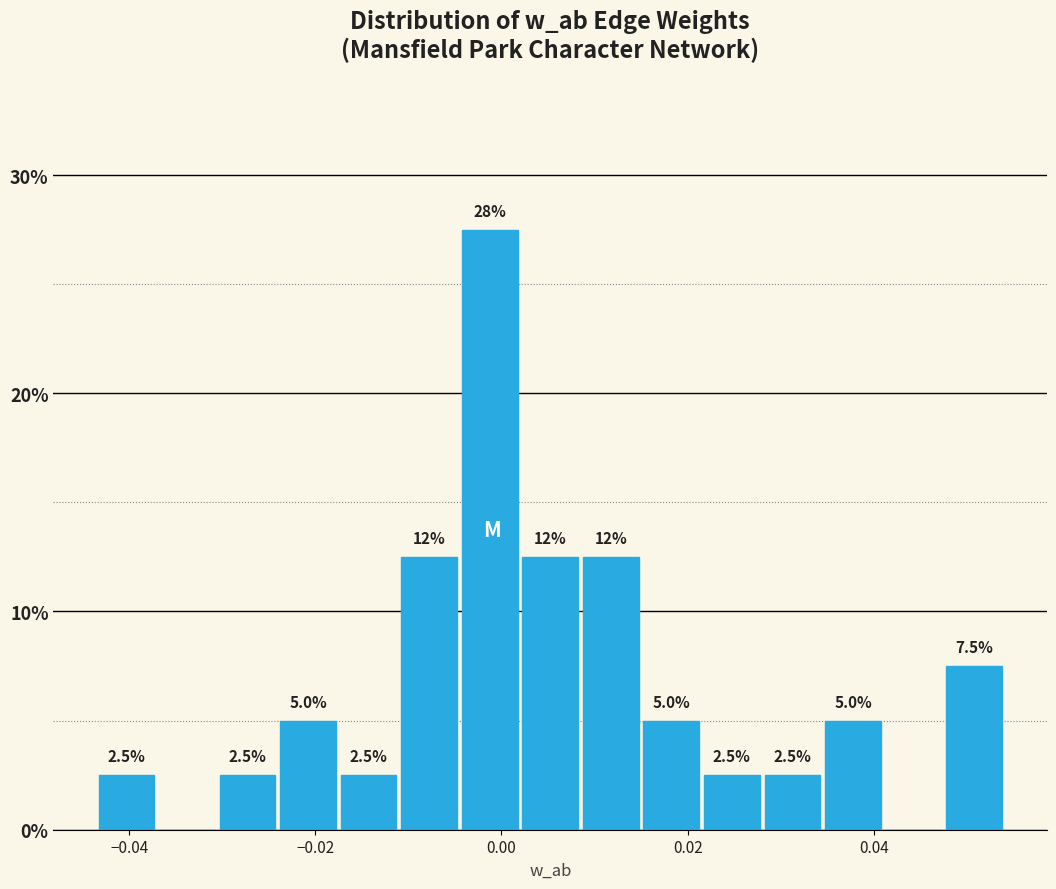

Read against the x-axis, roughly where is the centre of the tallest bar?

-0.002